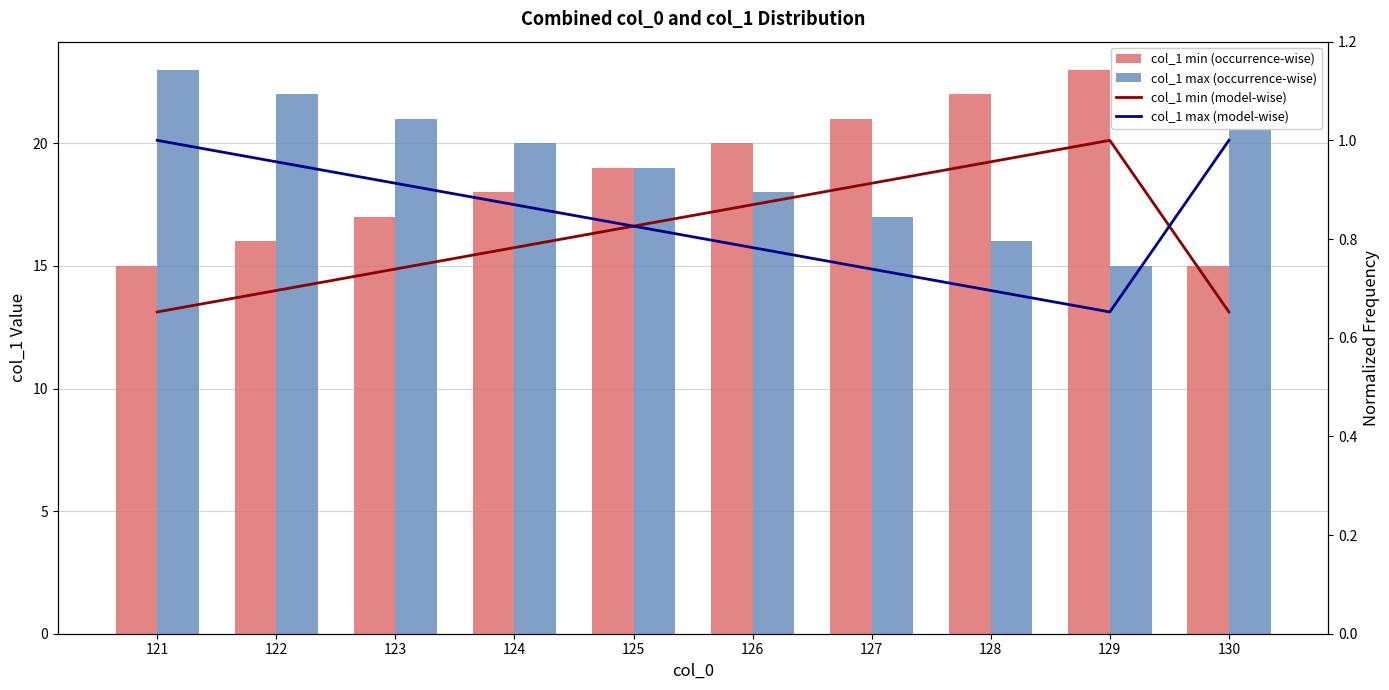

At how many categories does at least one series exceed 15?

10